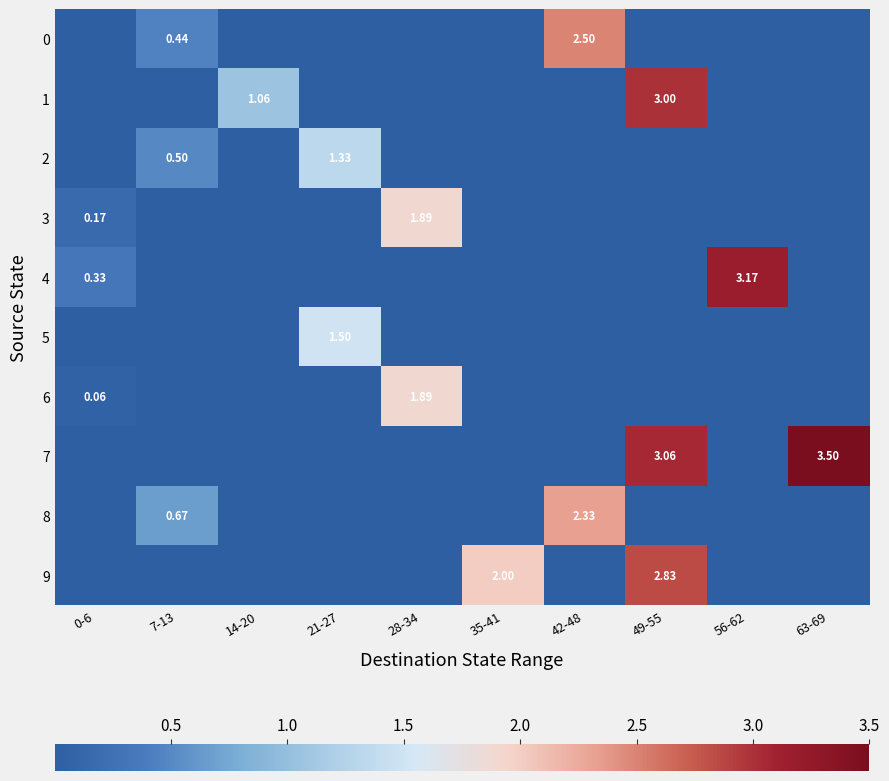

The value of 7 at 14-20 is 0.0. True or false?

True